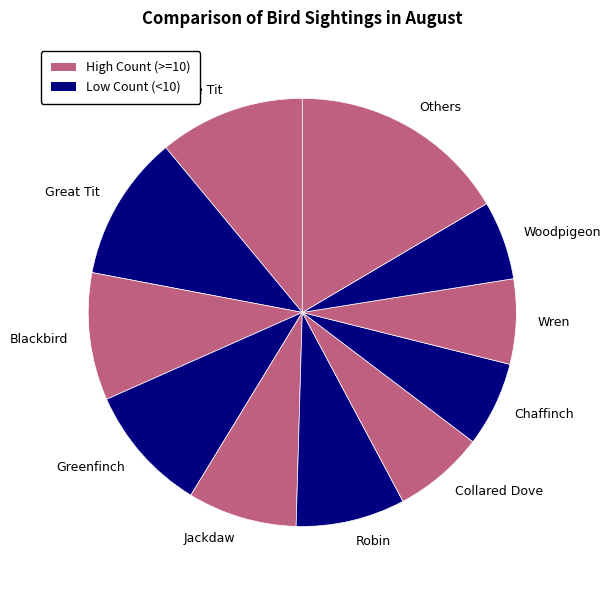

Approximately how many times larger is the value at Robin compared to Wren?

1.3